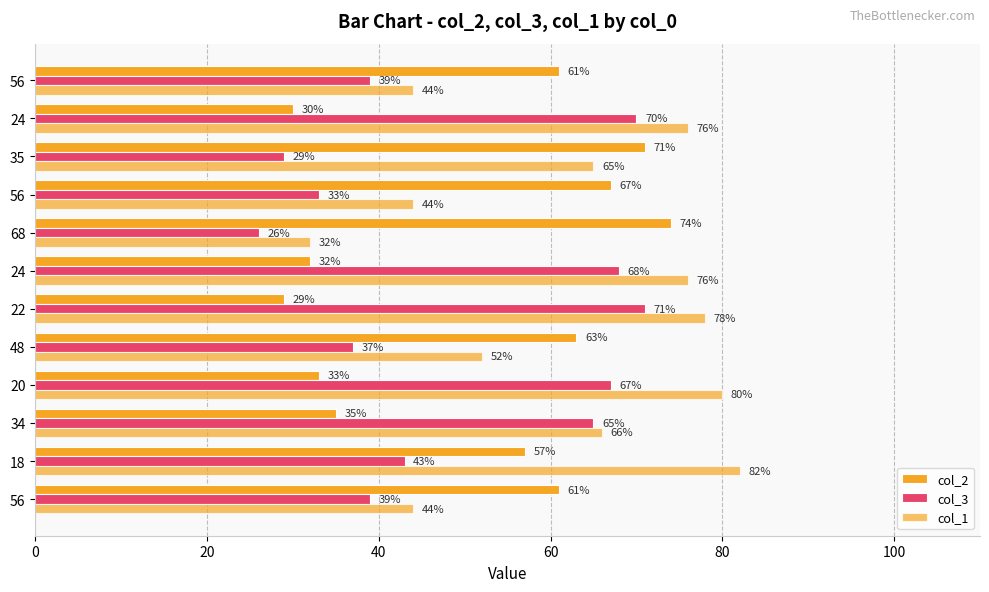

How many data points does each series have?

12